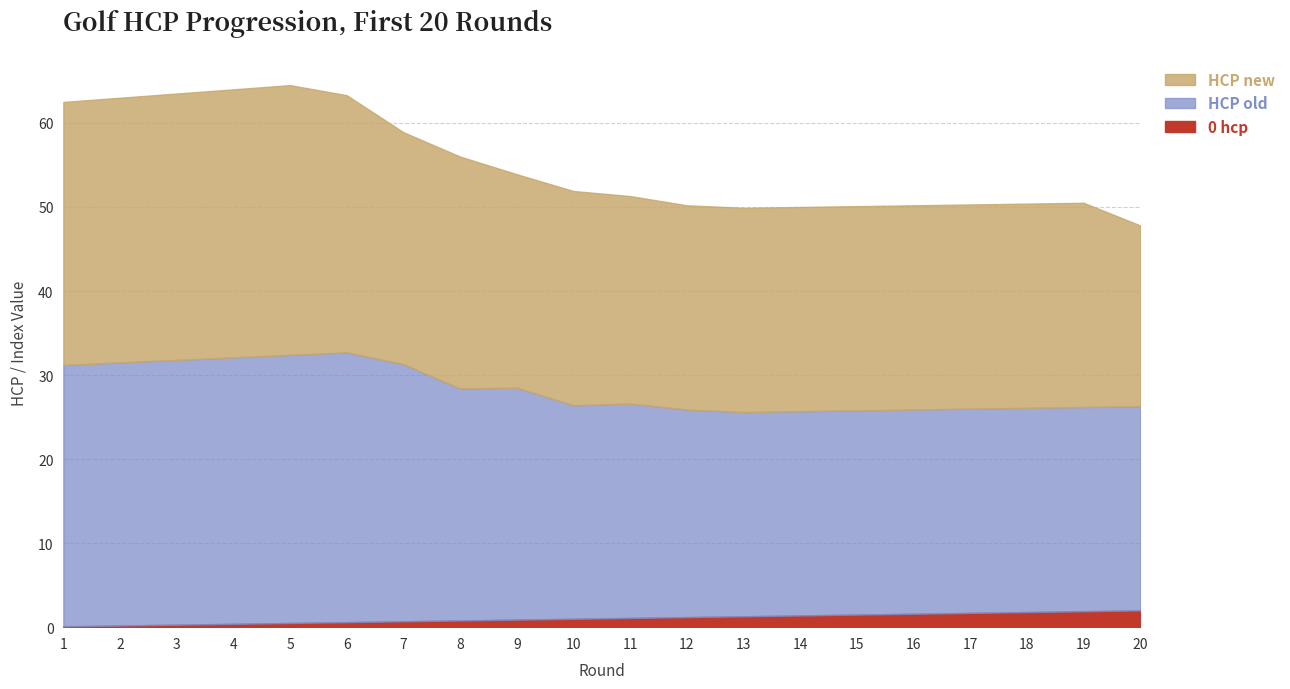

Read the HCP new value at 12.

24.3